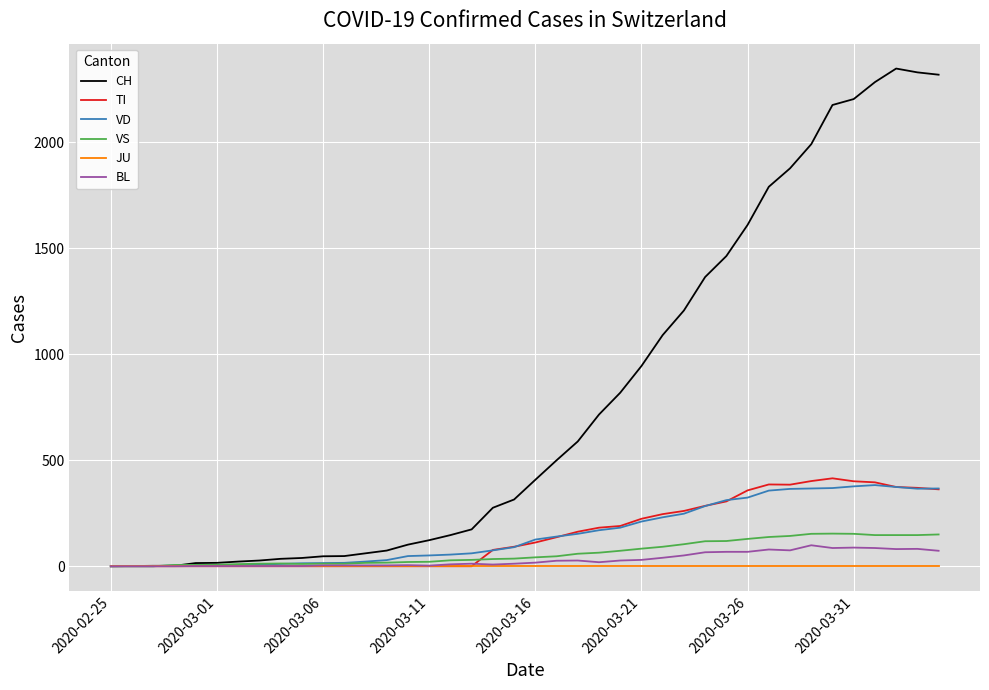

Which series has the largest total across all categories?

CH